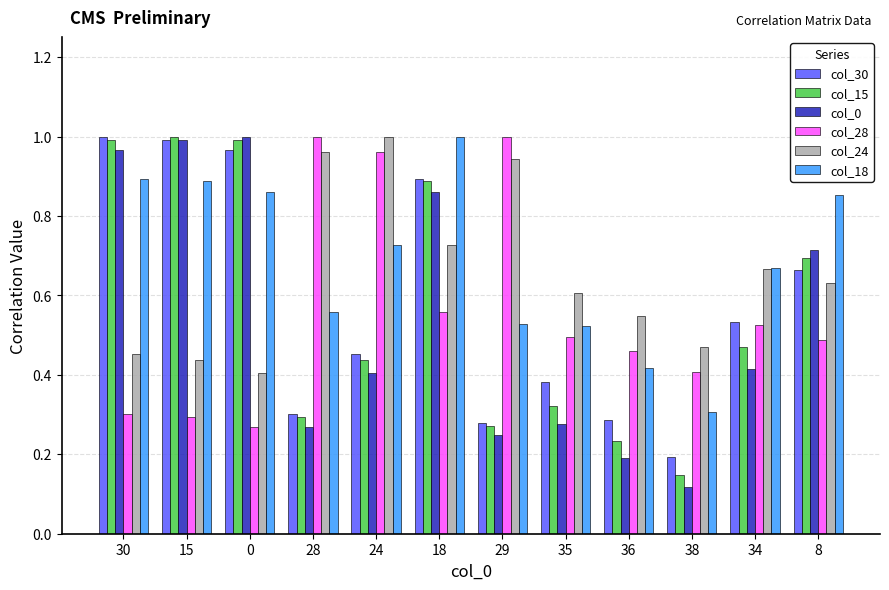

At which category is the sum across all series the highest?

18